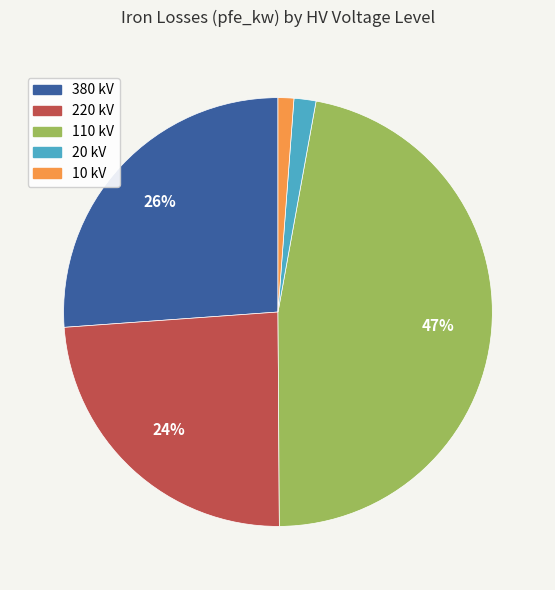

To the nearest percent, what is the difference between the 220 kV and 380 kV slice percentages?

2%